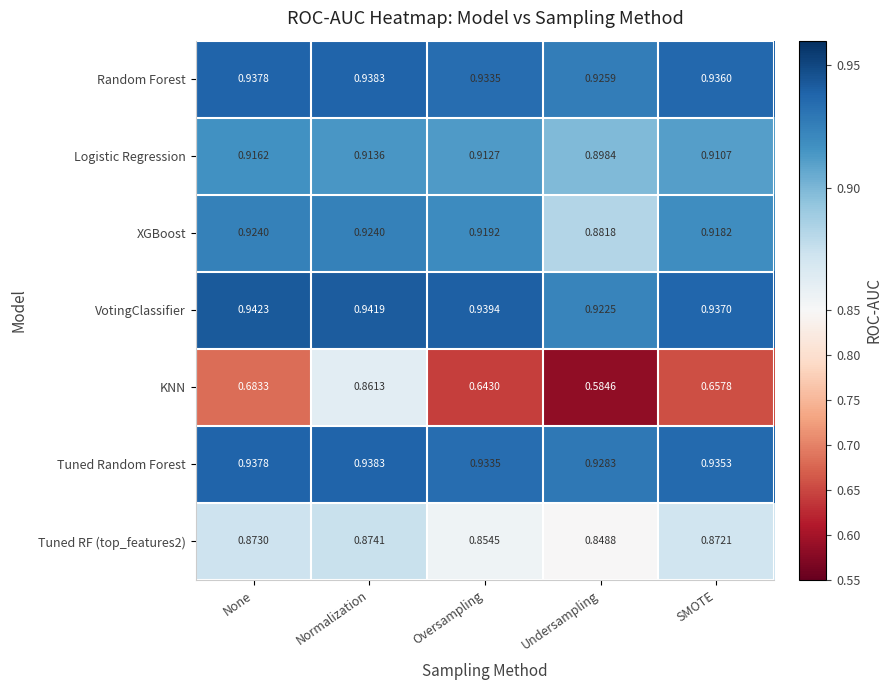

What is the total value across all series at Undersampling?

6.0